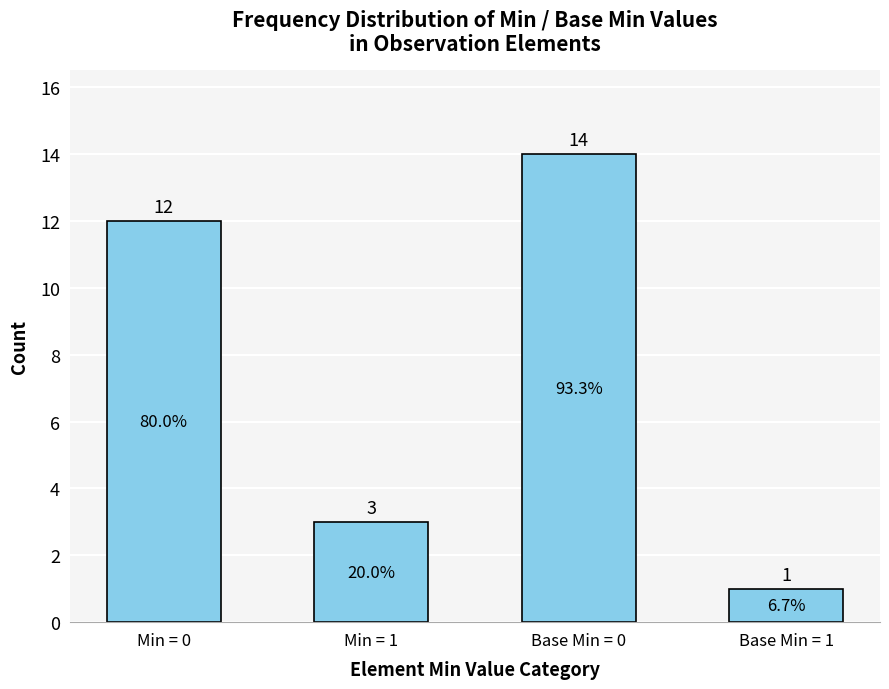

Reading right to left, list all the values displayed in this chart.

Base Min = 1=1	Base Min = 0=14	Min = 1=3	Min = 0=12